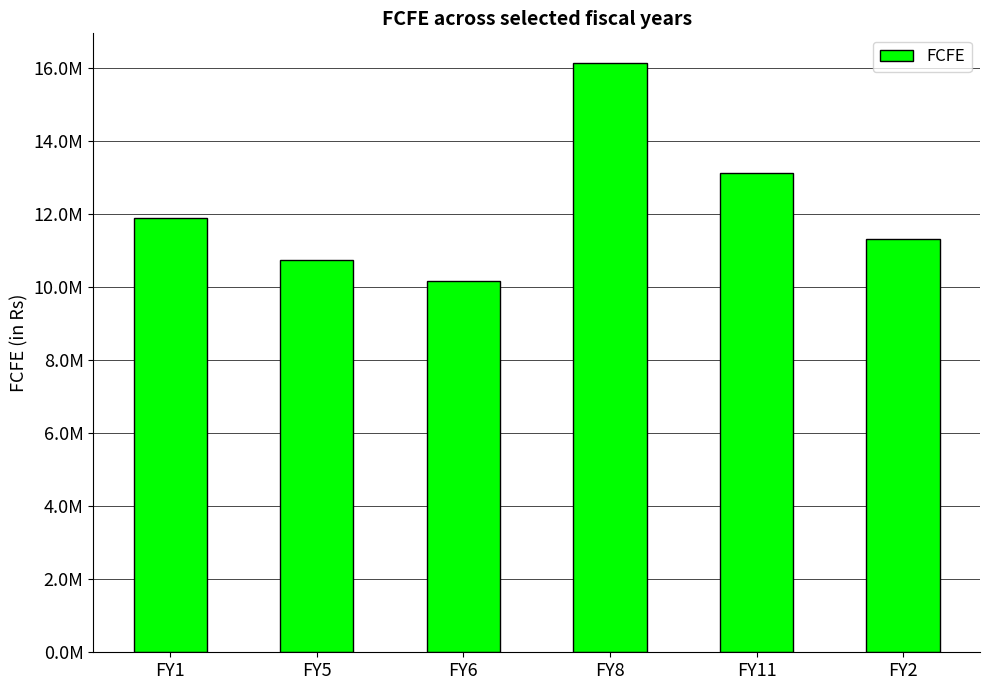

Rank the categories by value from highest to lowest.

FY8, FY11, FY1, FY2, FY5, FY6